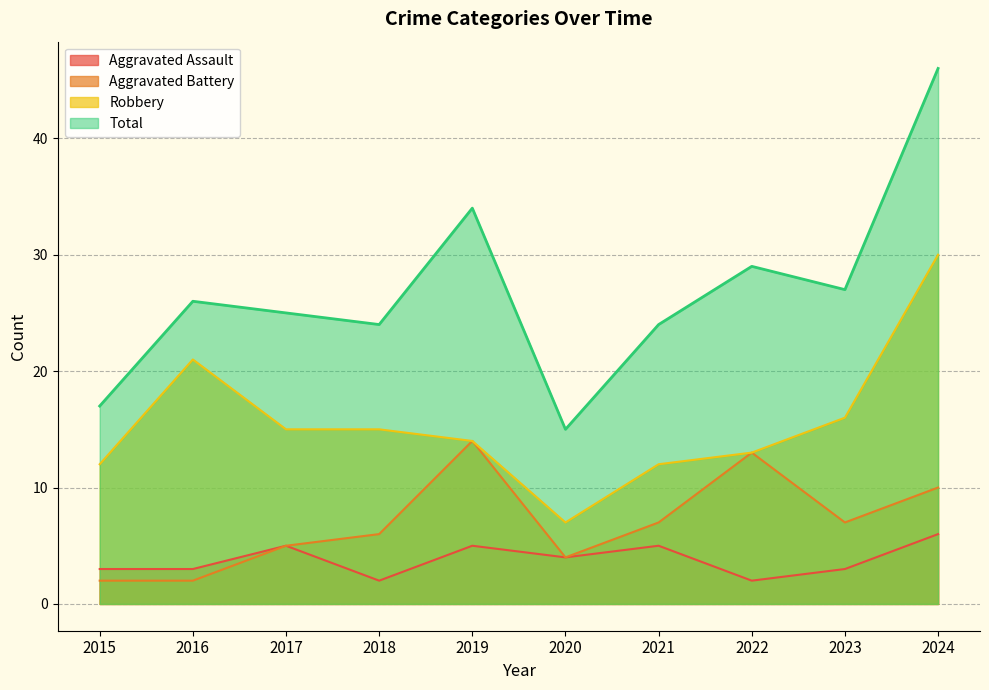

Rank the series by their maximum value, from lowest to highest.

Aggravated Assault, Aggravated Battery, Robbery, Total